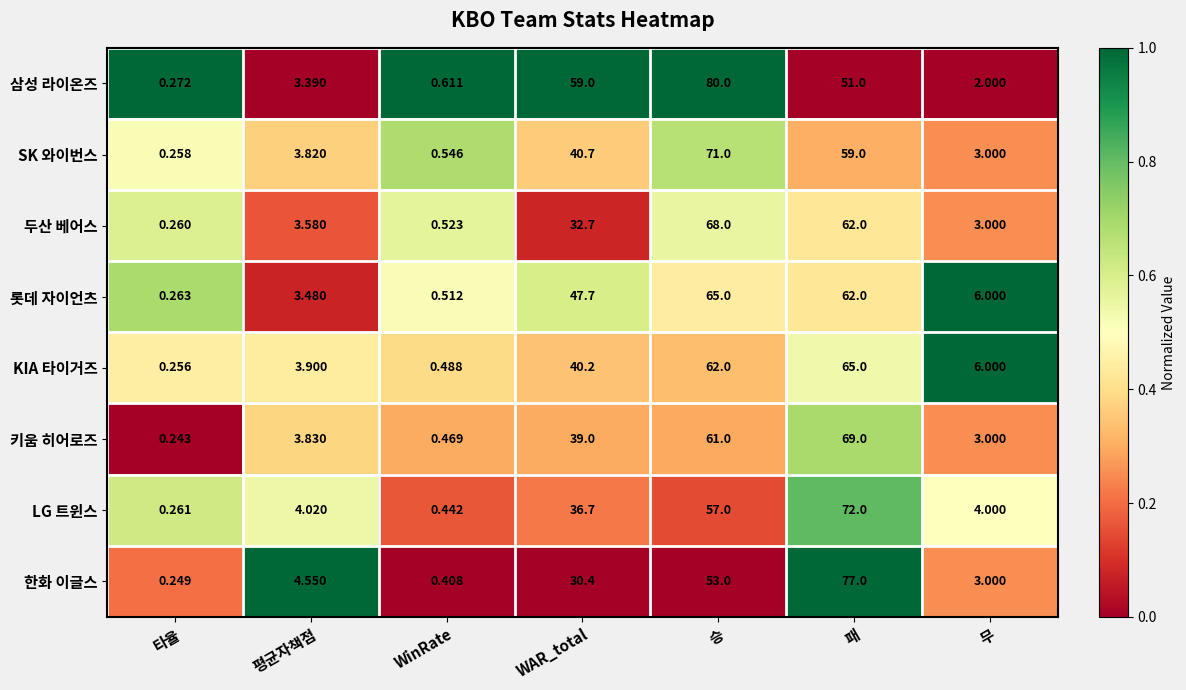

Where is SK 와이번스 nearest to the value 35?

WAR_total